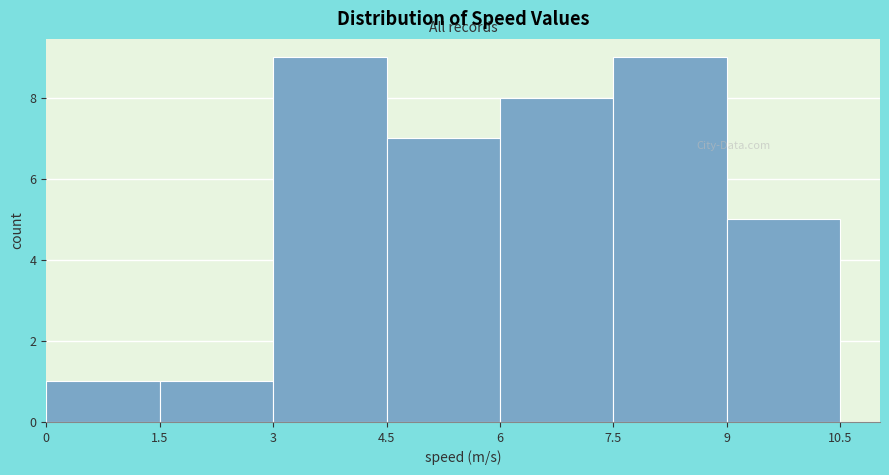

Reading left to right, list every bar in this chart as the range it spans on the x-axis followed by its height. The values are not printed on the chart, so give them approximately, as read against the axis.

0 to 1.5: 1
1.5 to 3: 1
3 to 4.5: 9
4.5 to 6: 7
6 to 7.5: 8
7.5 to 9: 9
9 to 10.5: 5